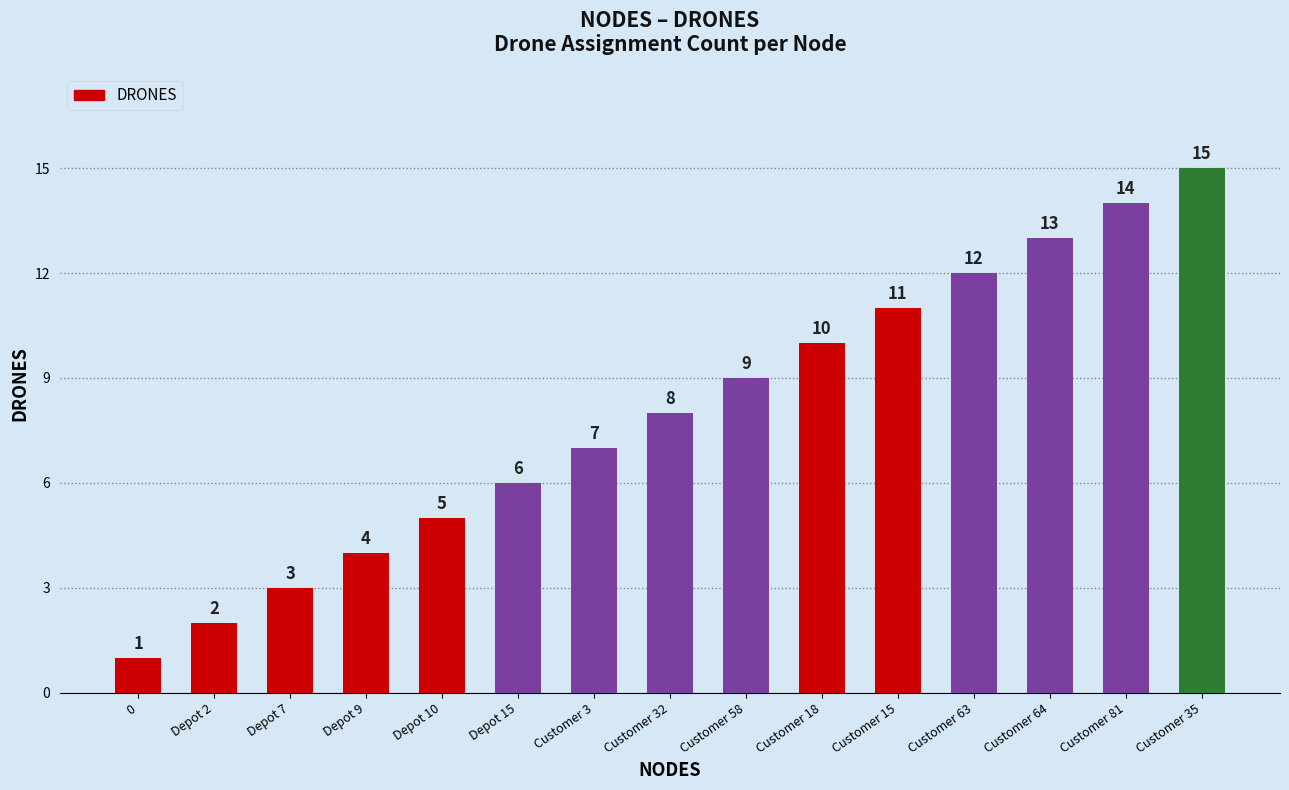

What is the value of the 1st bar from the left?

1